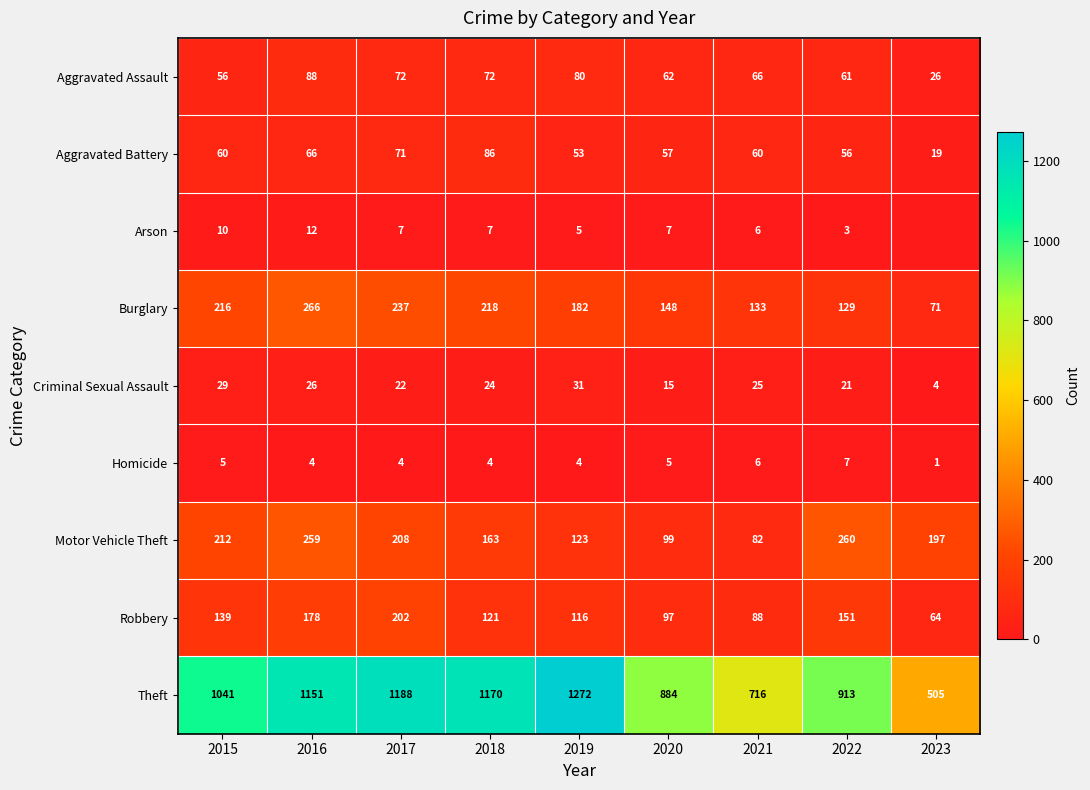

Between 2018 and 2019, which series saw the biggest shift?

Theft